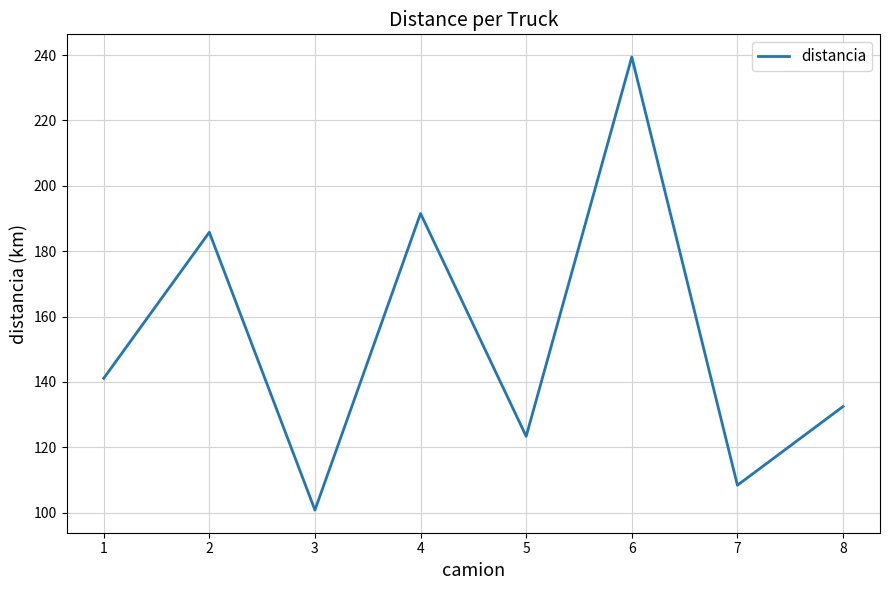

True or false: the data shows 100.8 at 3.

True